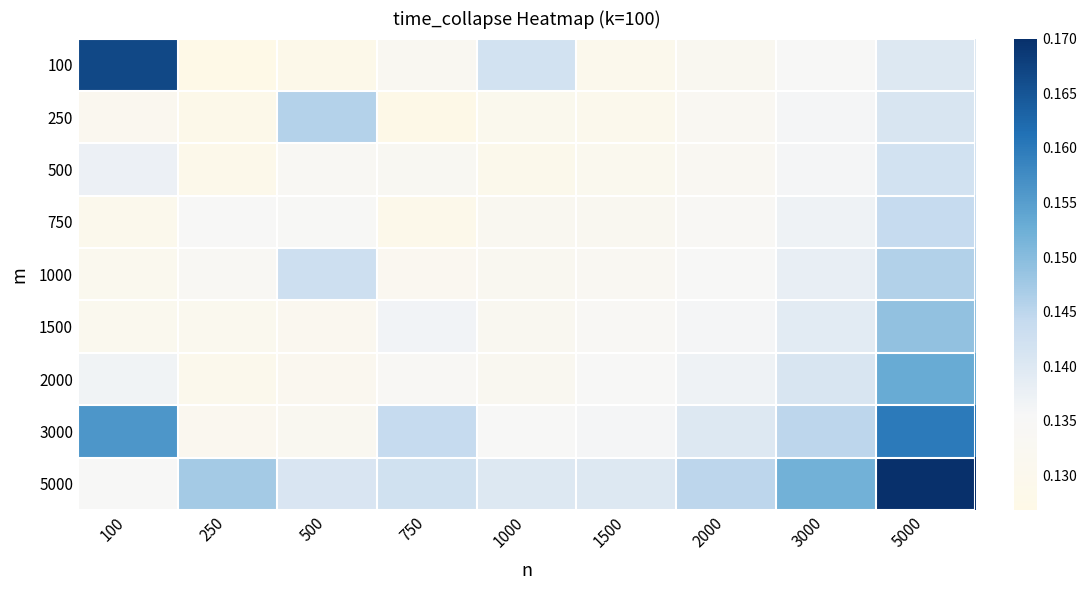

Which series has the largest total across all categories?

5000